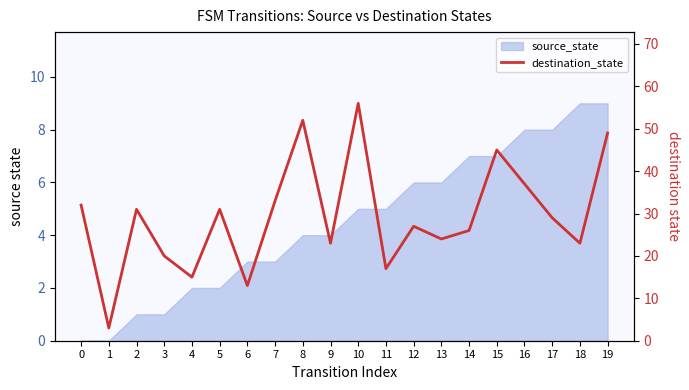

Is it true that the value at 14 is 17?

False